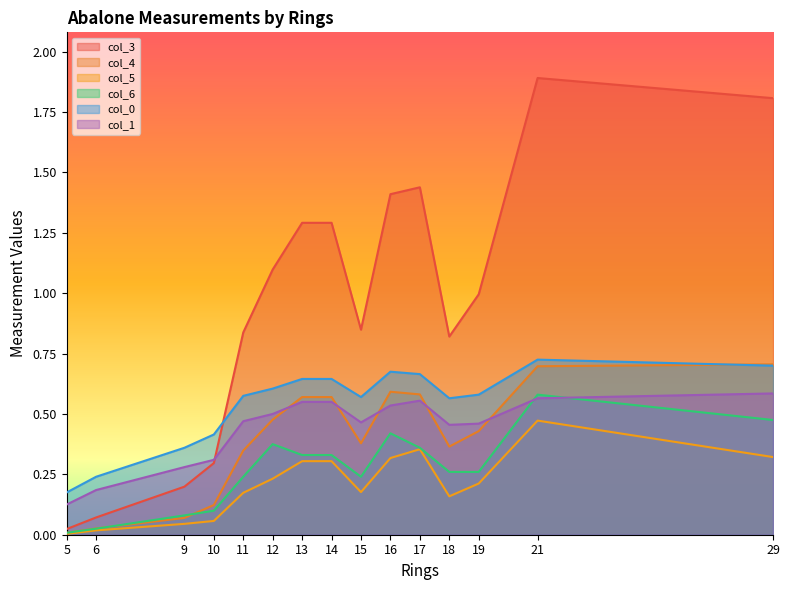

Where is col_1 nearest to the value 0?

5